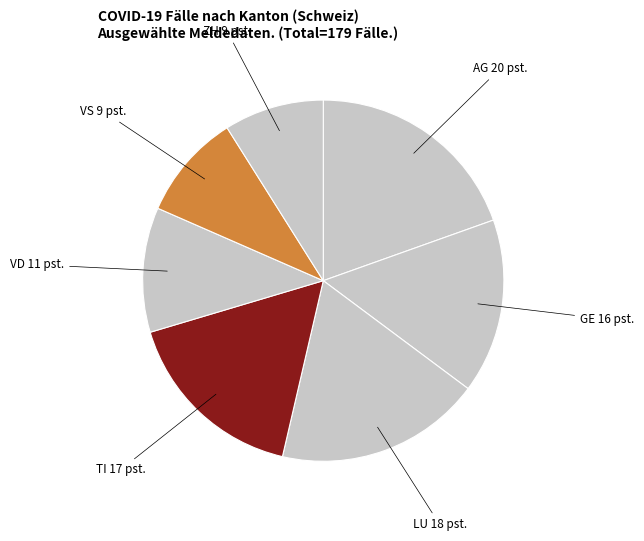

Does any single category account for the majority?

No